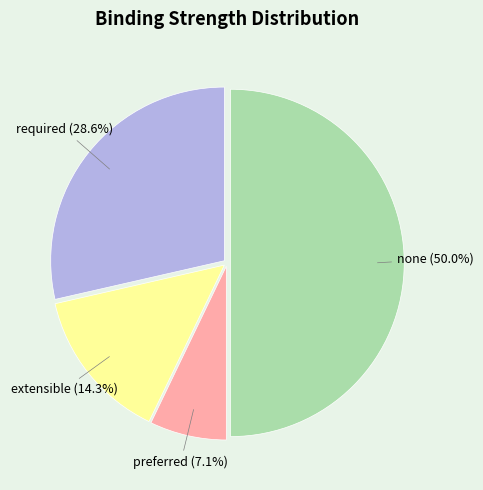

Which category has the smallest portion of the pie?

preferred